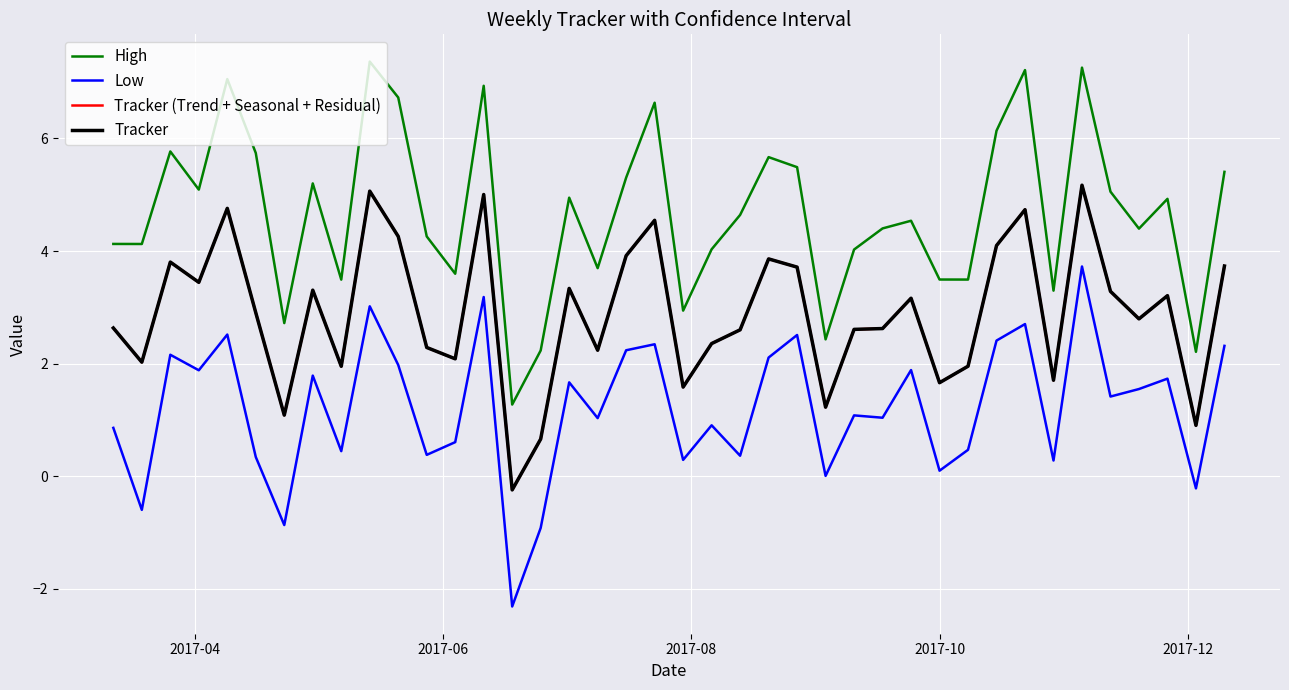

Does the chart display data point markers on the line(s)?

No